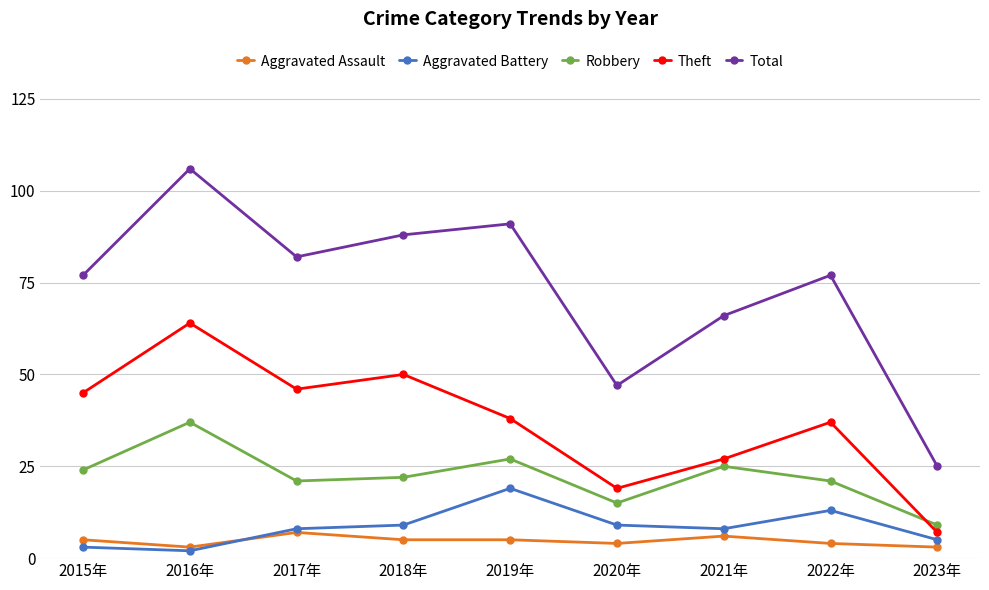

What is the sum of all Total values?

659